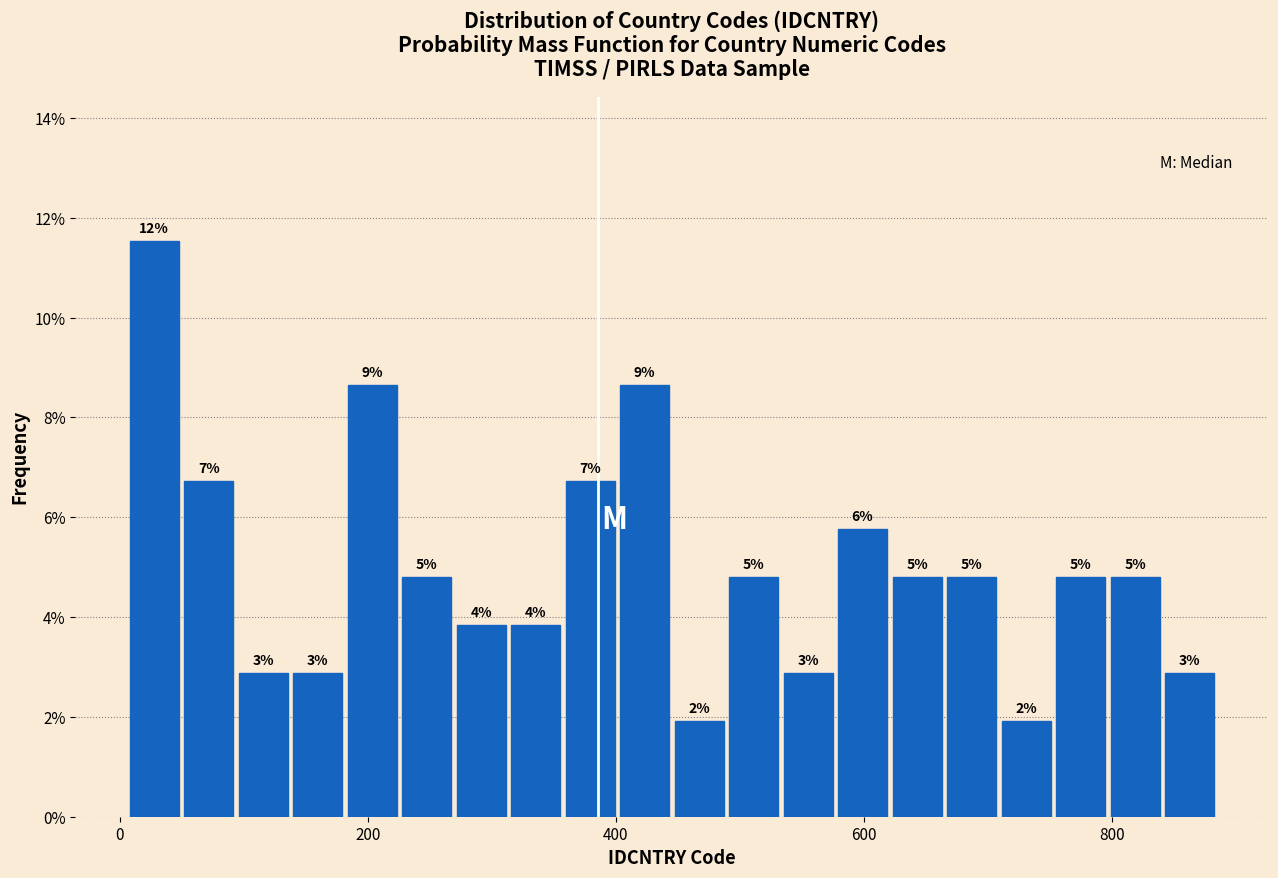

Around what value on the x-axis is the tallest bar? Give the approximate position of its centre, as read against the axis.

20